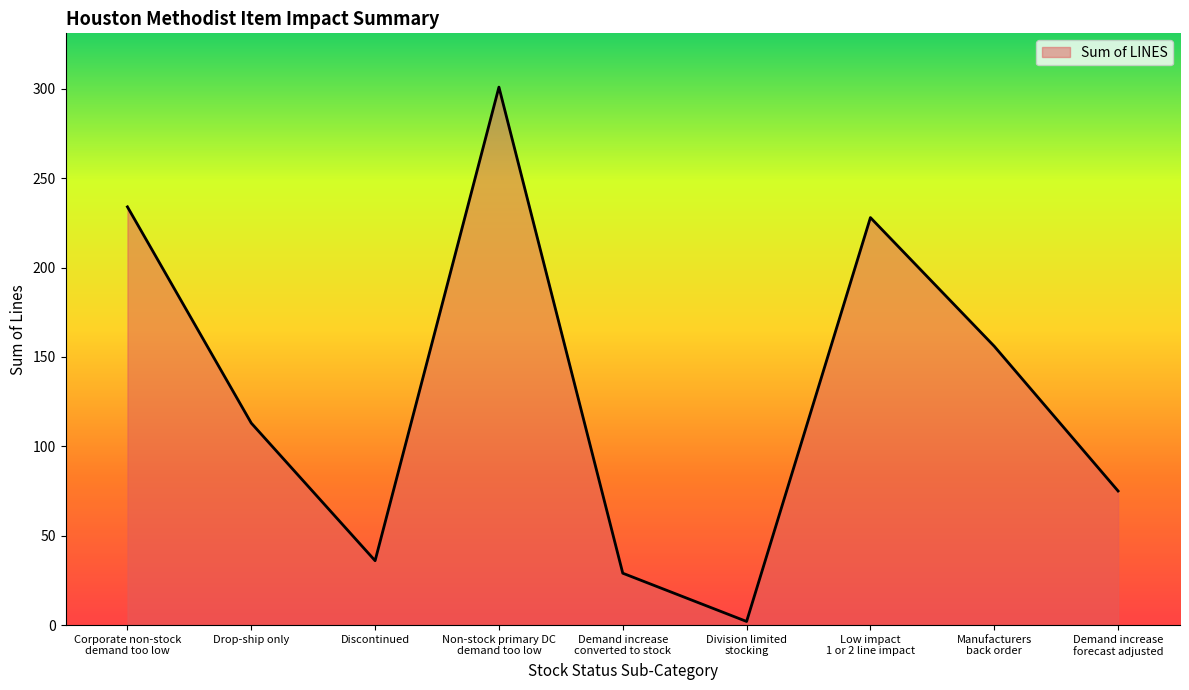

What is the sum of the values at Manufacturers
back order and Non-stock primary DC
demand too low?

457